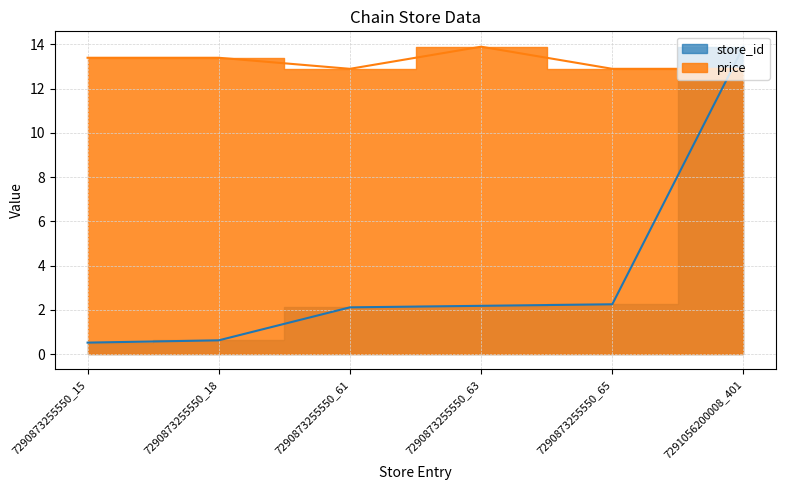

At 7290873255550_18, list the series in order from smallest to largest.

store_id, price